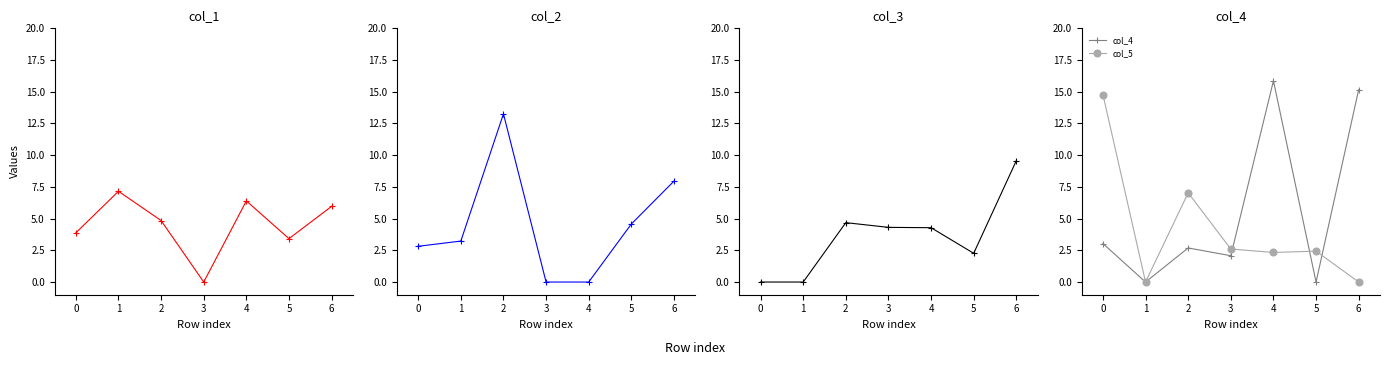

Count the number of categories in the chart.

7